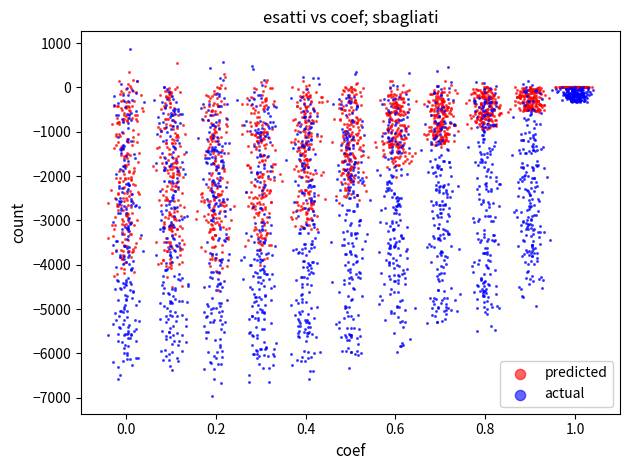

Which series has the largest Y range (max minus min)?

actual